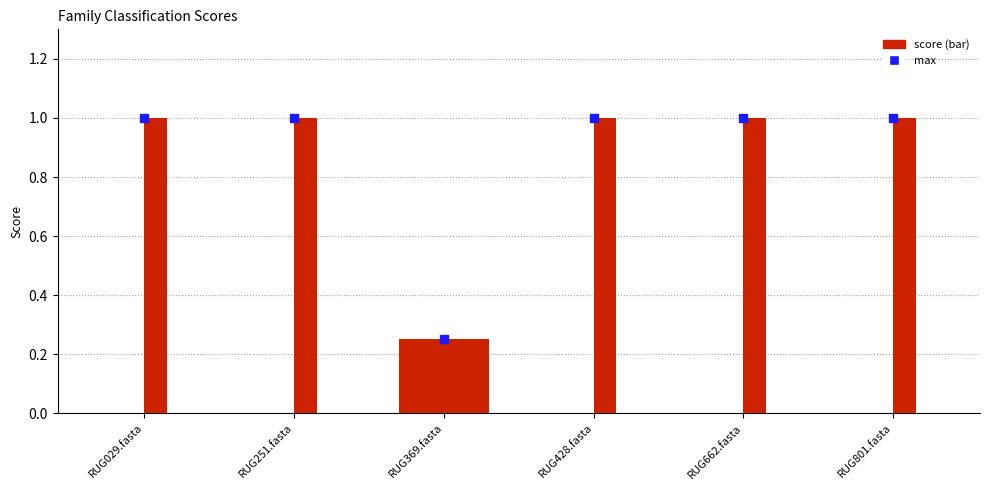

Does the chart contain any negative values?

No